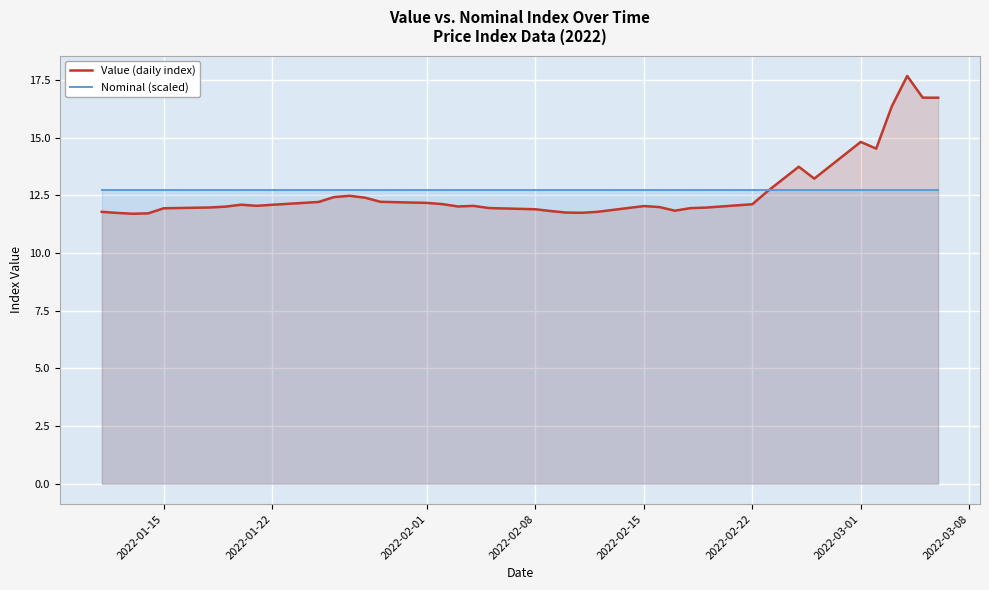

Which series has the largest total across all categories?

Value (daily index)